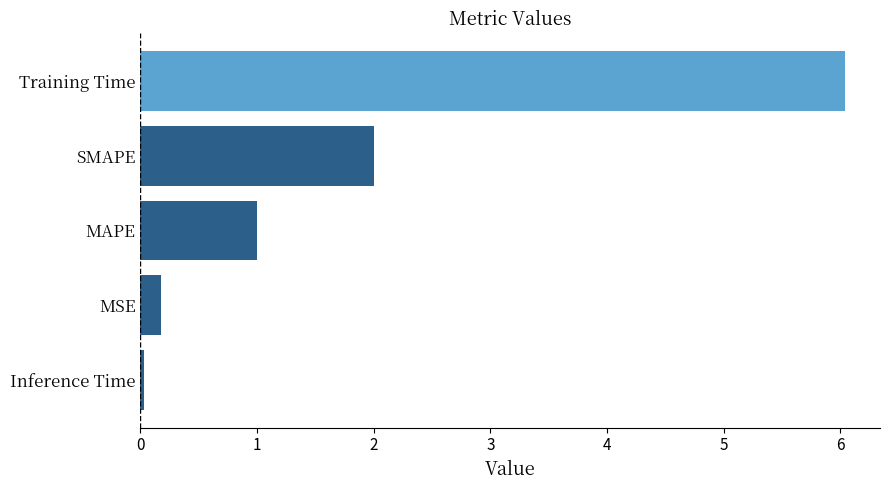

How many bars are there in total?

5